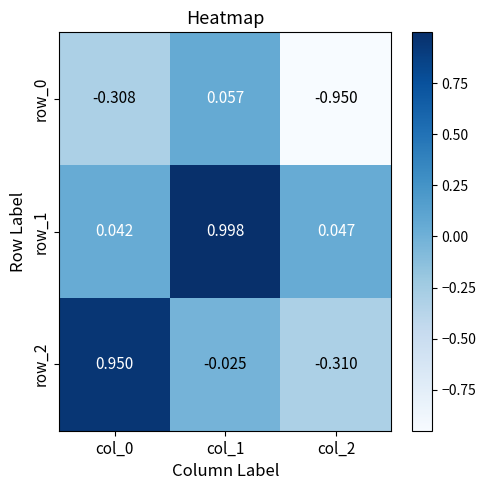

How many series are shown in this chart?

3